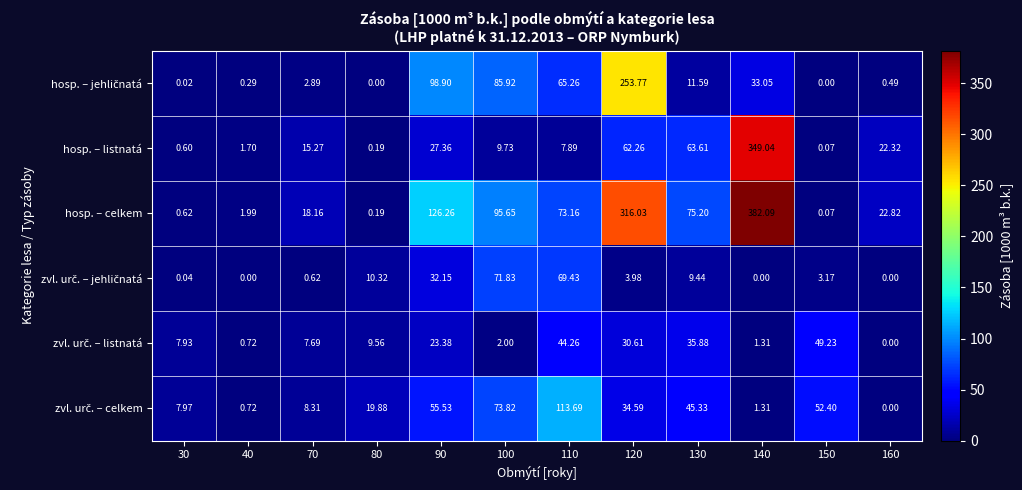

Which series has the widest spread of values?

hosp. – celkem